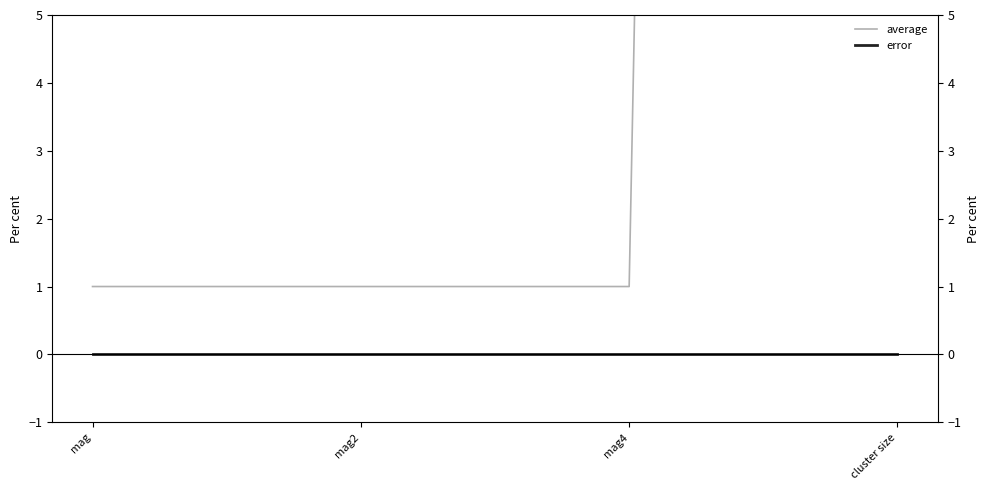

Rank the series by their maximum value, from lowest to highest.

error, average